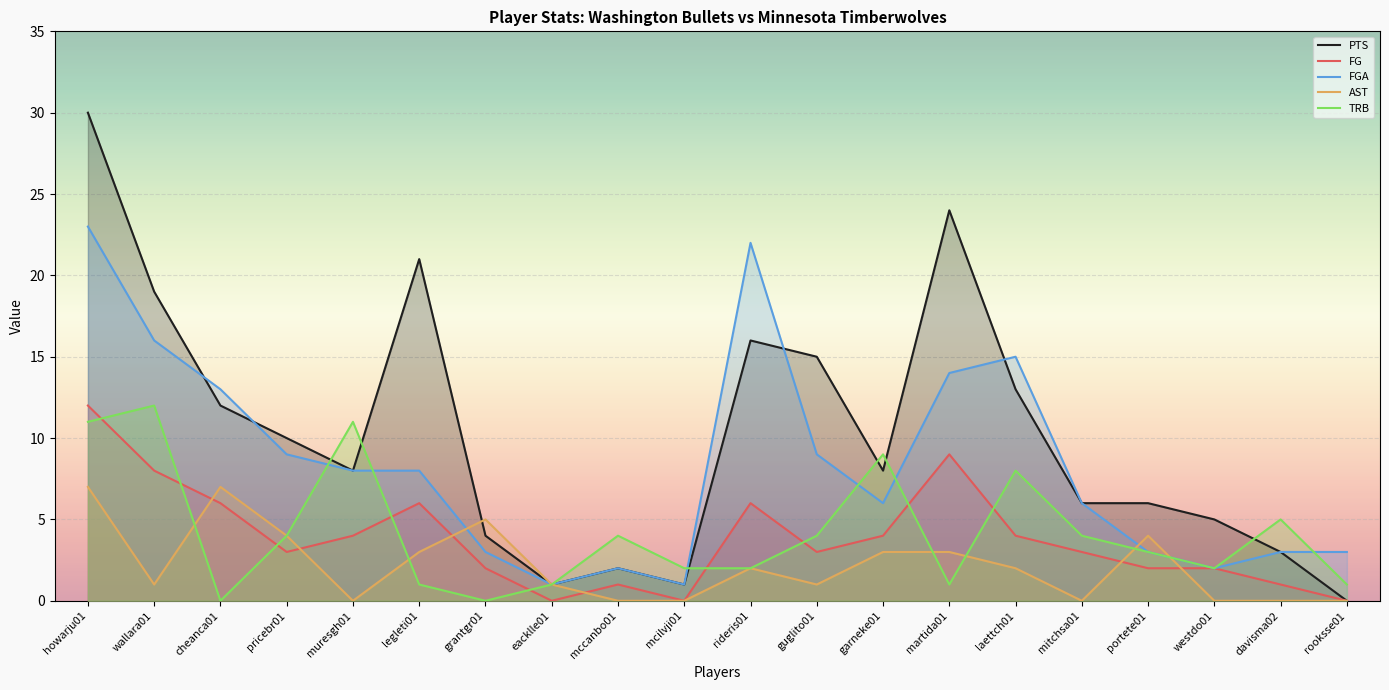

What is the lowest value of the FGA series?

1